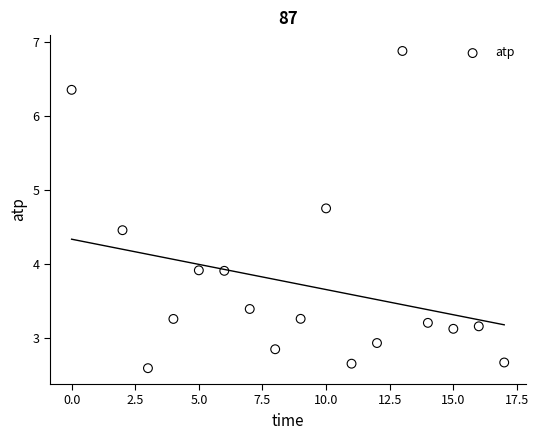

What is the range of X values (max minus min)?

17.0